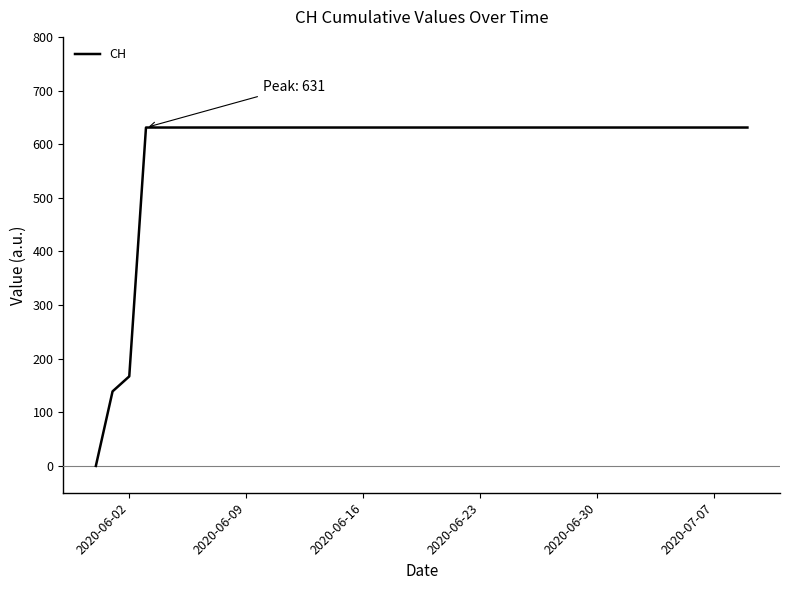

What is the greatest value displayed?

631